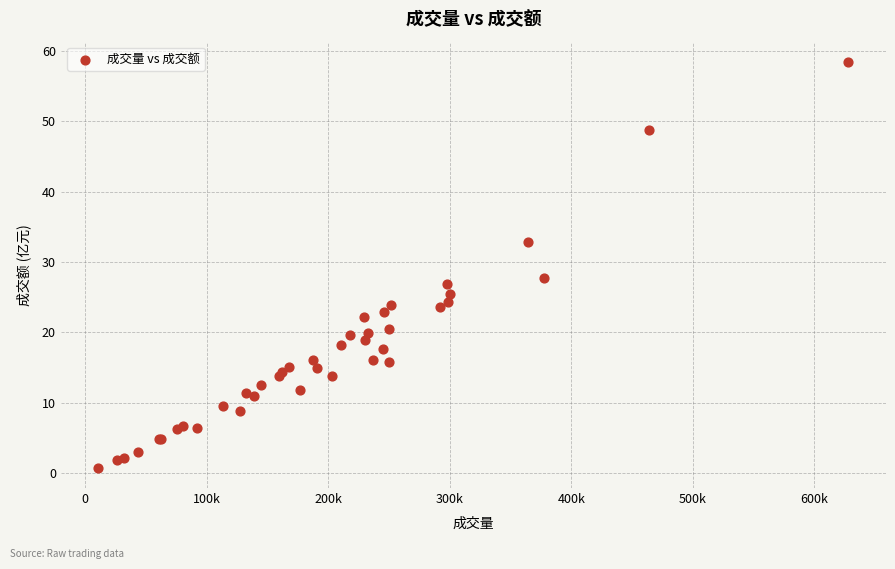

What Y value in the scatter plot is closest to 29?

27.8